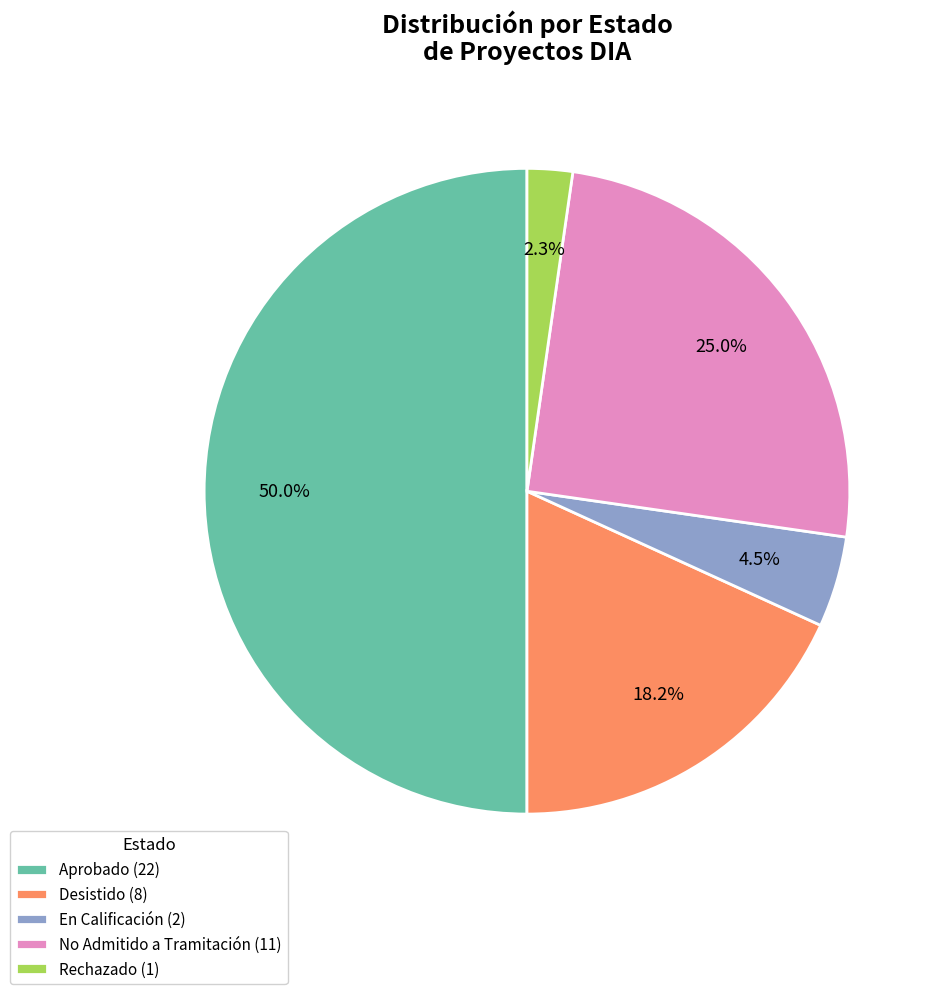

To the nearest percent, what is the combined percentage of Rechazado and Desistido?

20%